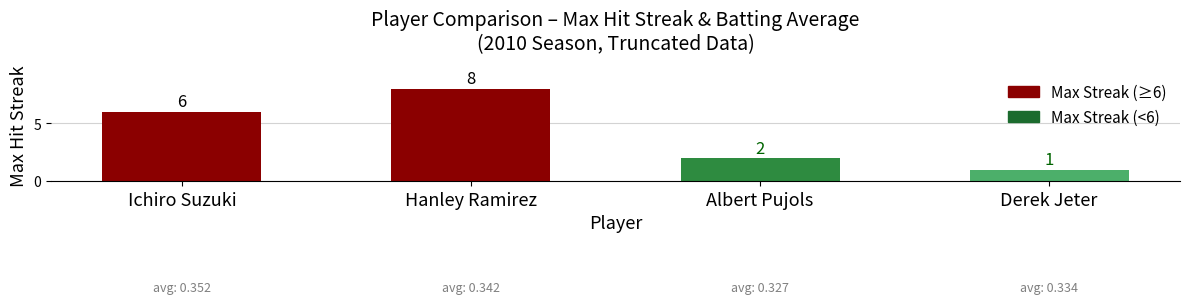

How many values are between 2 and 8?

3